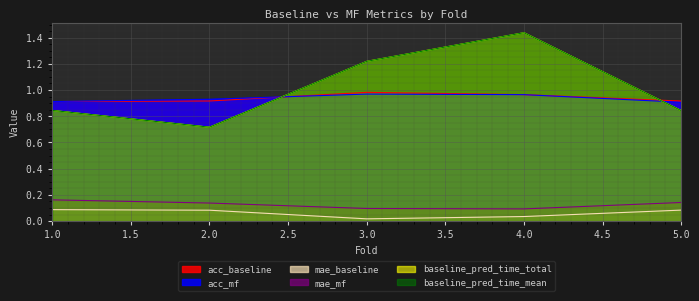

What value does the acc_baseline series have at 4?

1.0